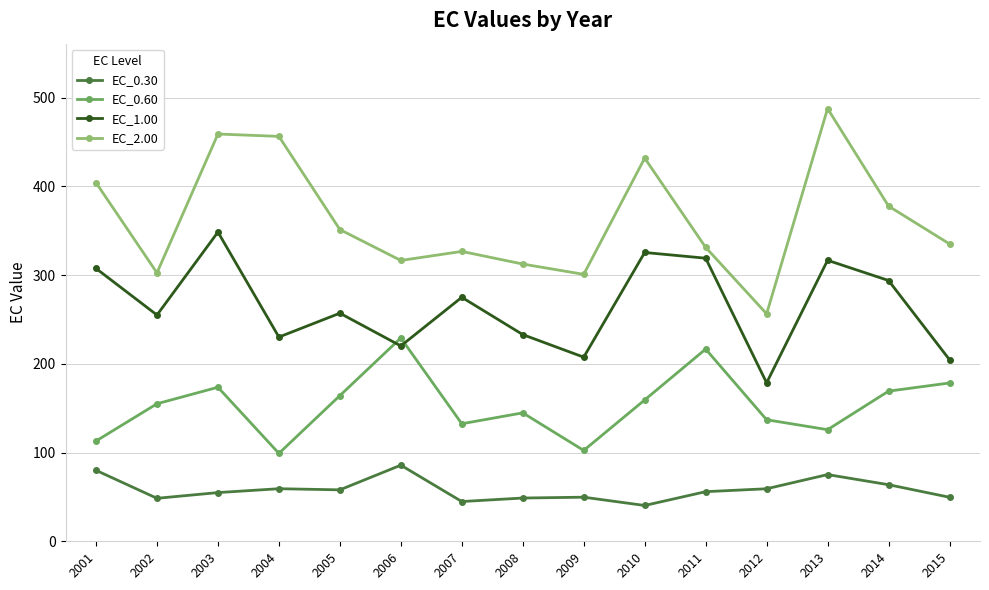

Between 2013 and 2015, which series saw the biggest shift?

EC_2.00